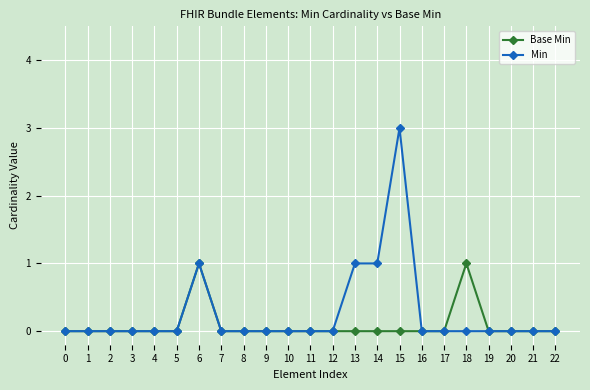

How many distinct data groups are displayed?

2